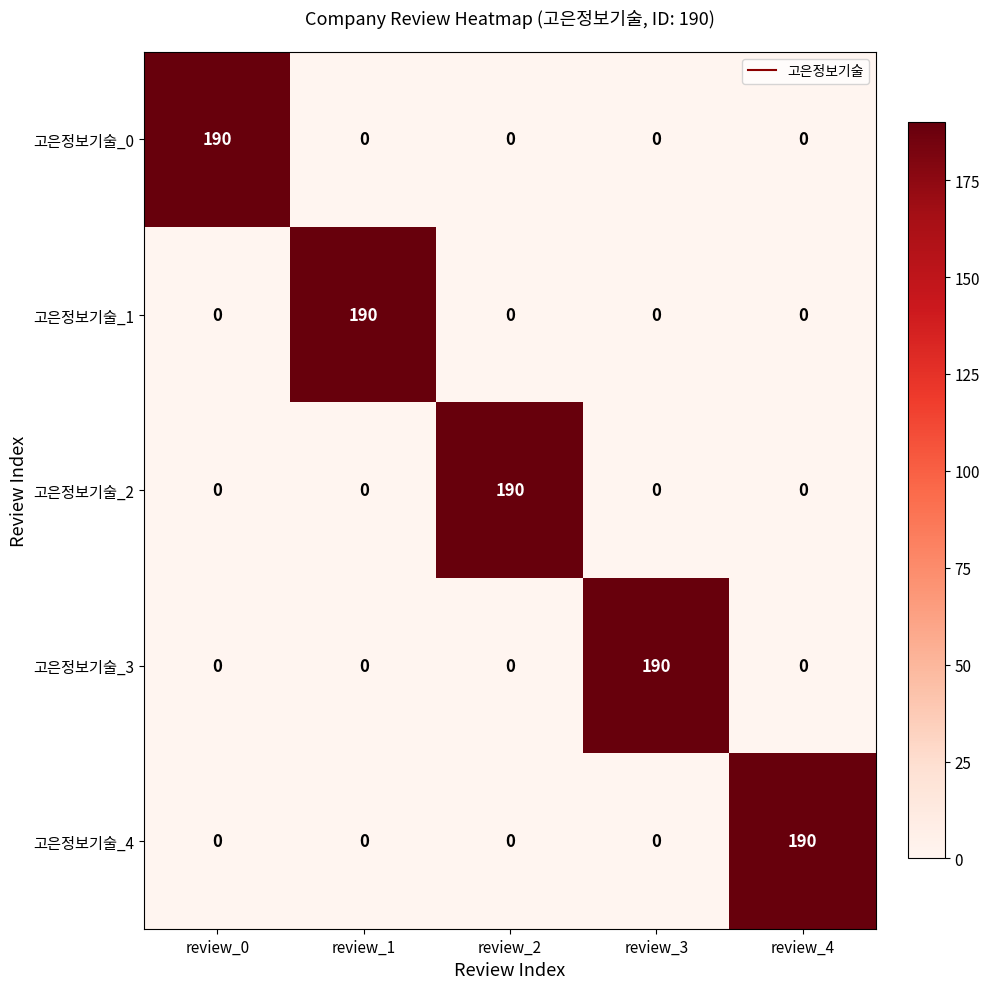

The value of 고은정보기술_2 at review_2 is 190. True or false?

True